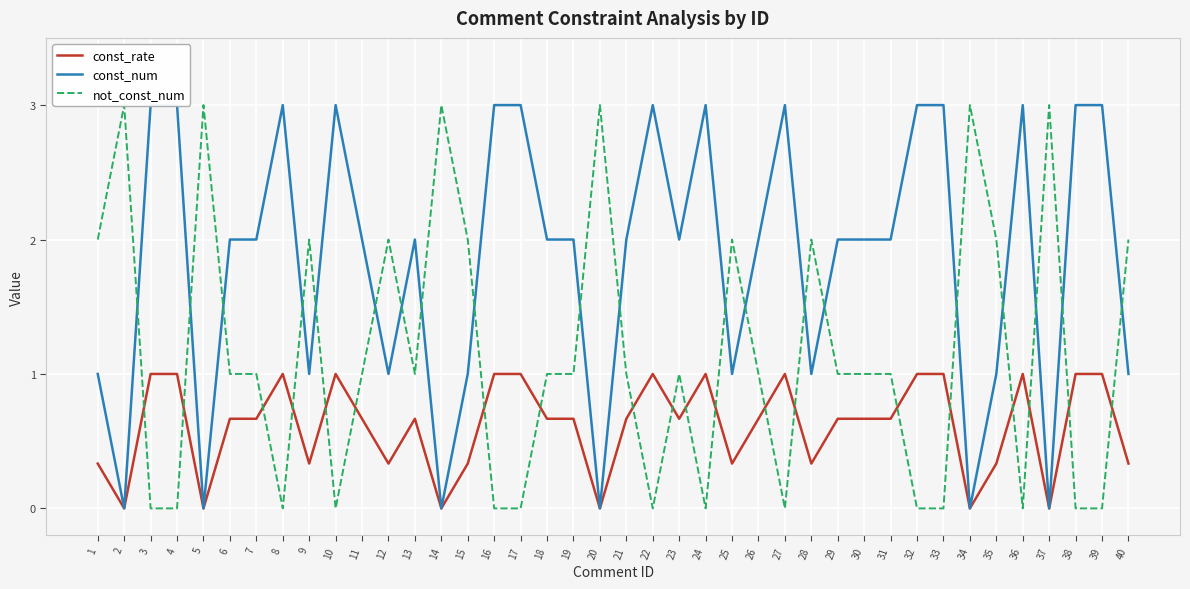

How many intersections are there between const_num and not_const_num?

20